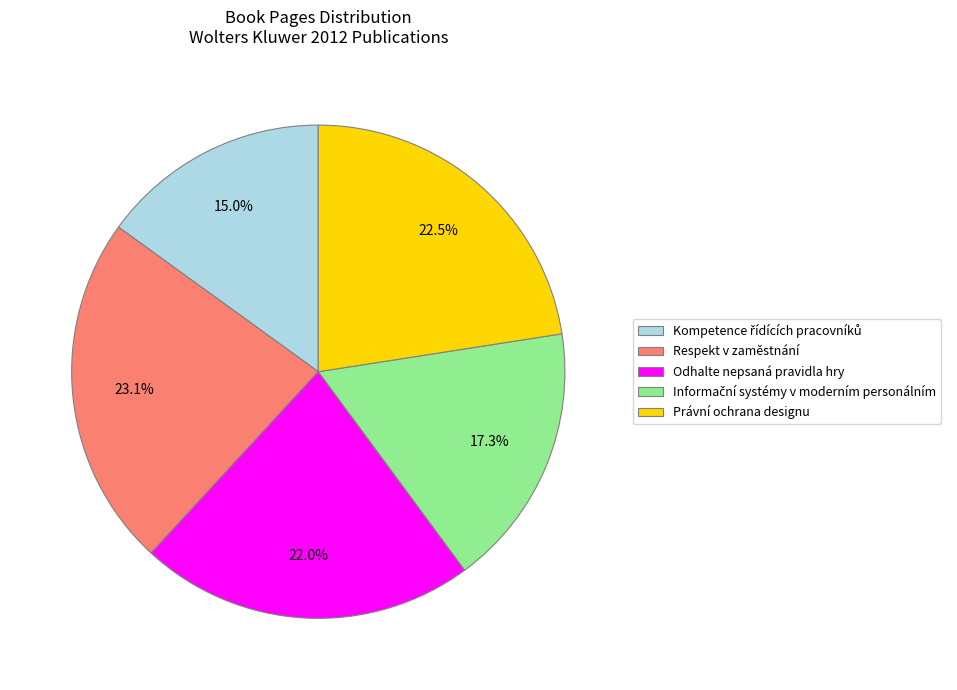

What is the largest slice in the pie chart?

Respekt v zaměstnání